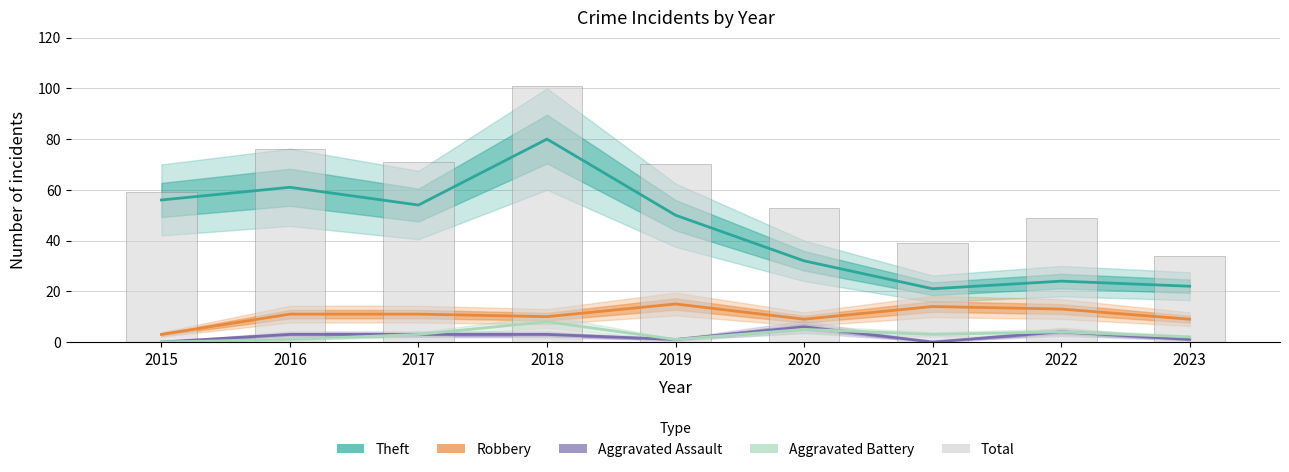

What are all the series names shown in the legend?

Theft, Robbery, Aggravated Assault, Aggravated Battery, Total